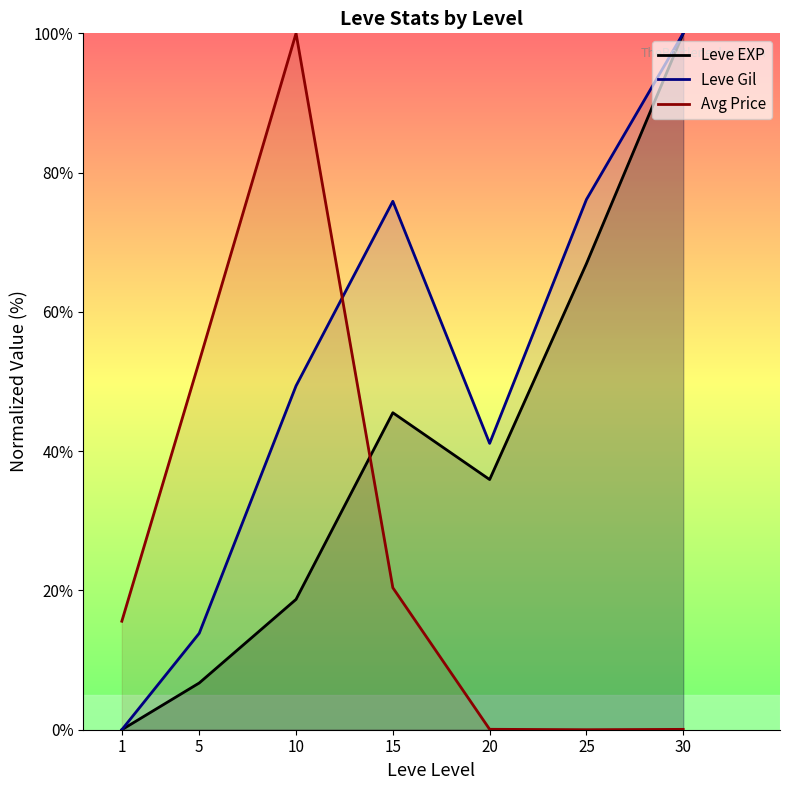

Where is Leve Gil nearest to the value 50?

10